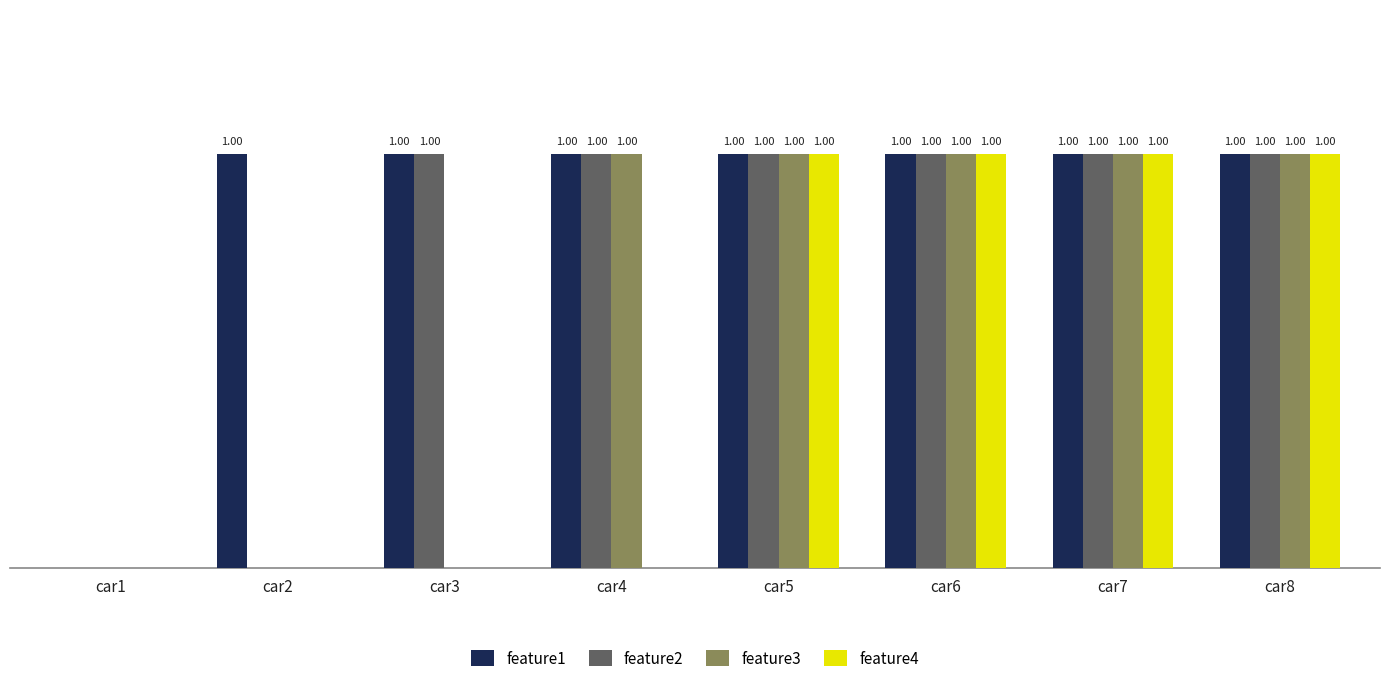

Which series has the largest total across all categories?

feature1